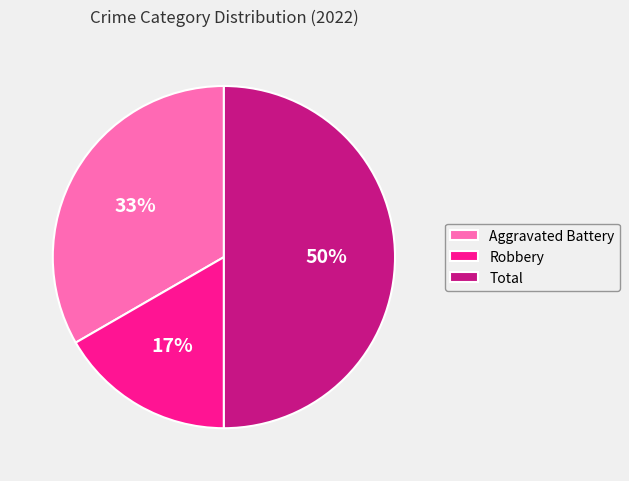

To the nearest percent, what is the average slice percentage?

33%